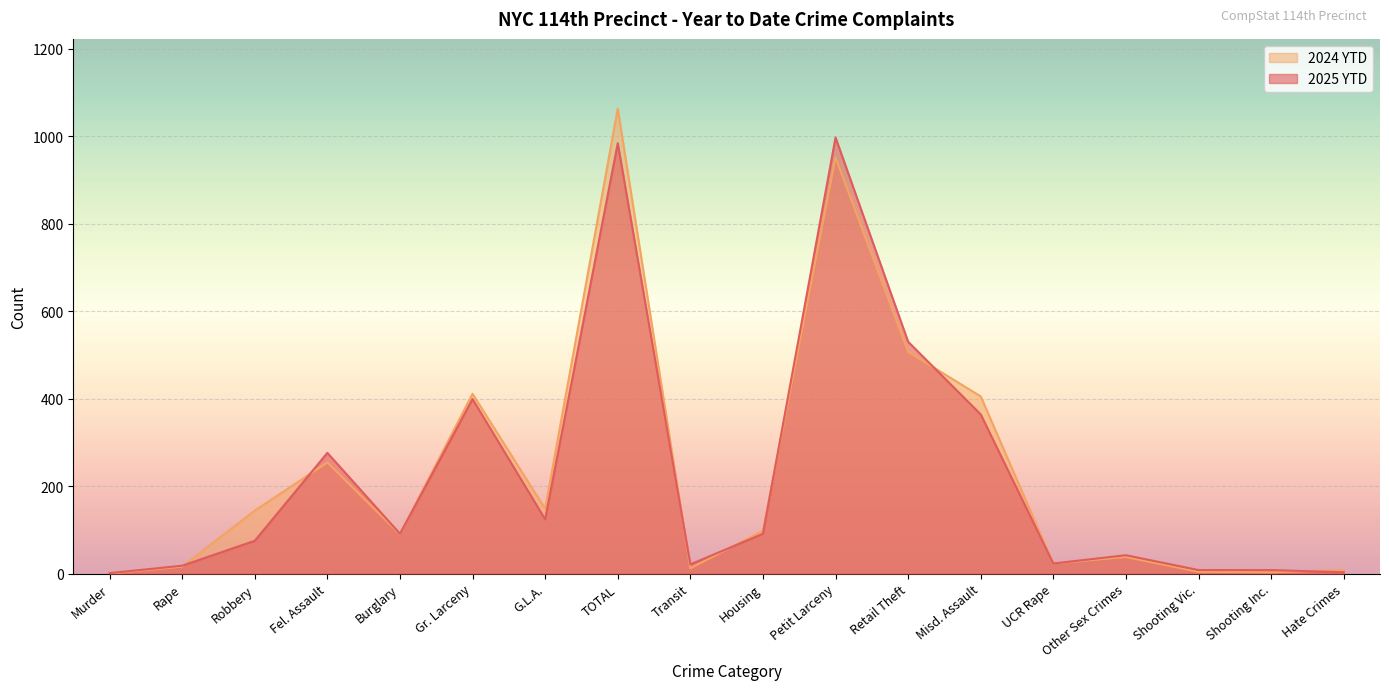

True or false: 2024 YTD has a value of 1063 at TOTAL.

True